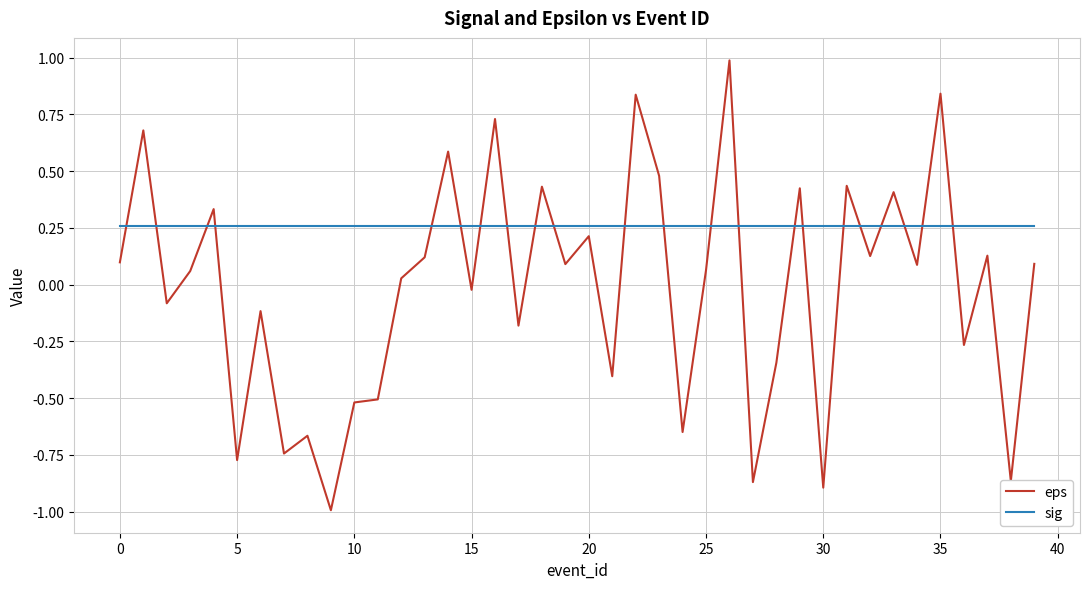

What is the minimum value shown in the chart?

-1.0